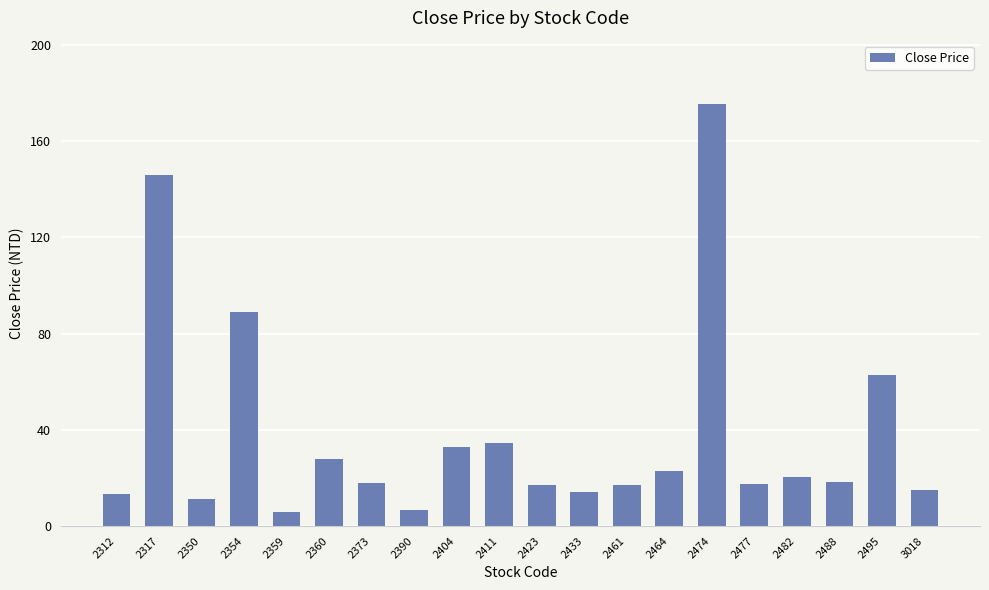

What is the sum of all values?

765.9